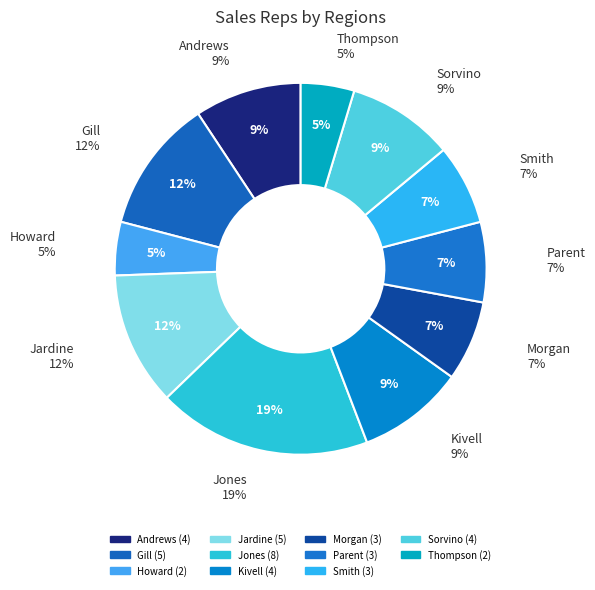

The Gill slice represents 12% of the pie. True or false?

True